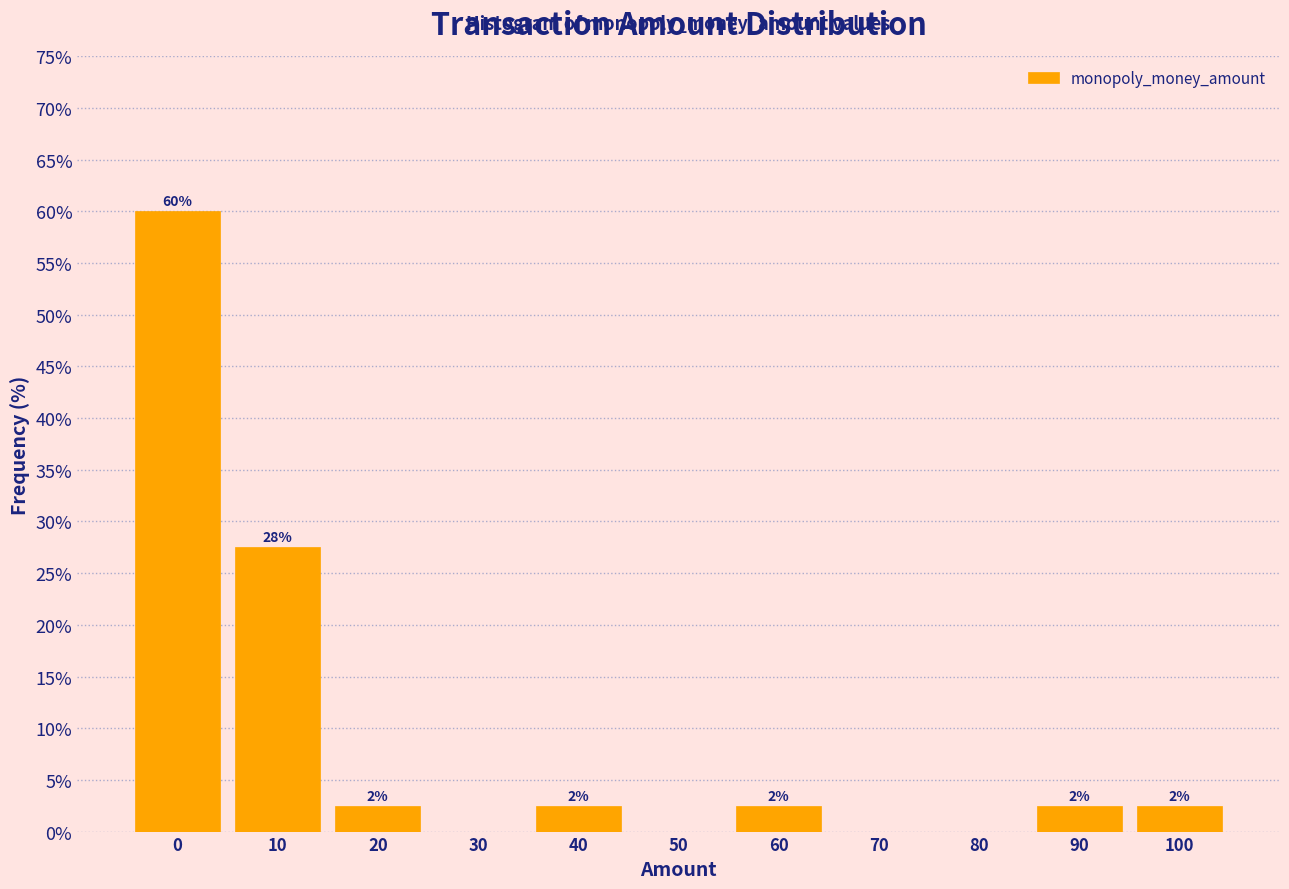

Are the bars horizontal?

No